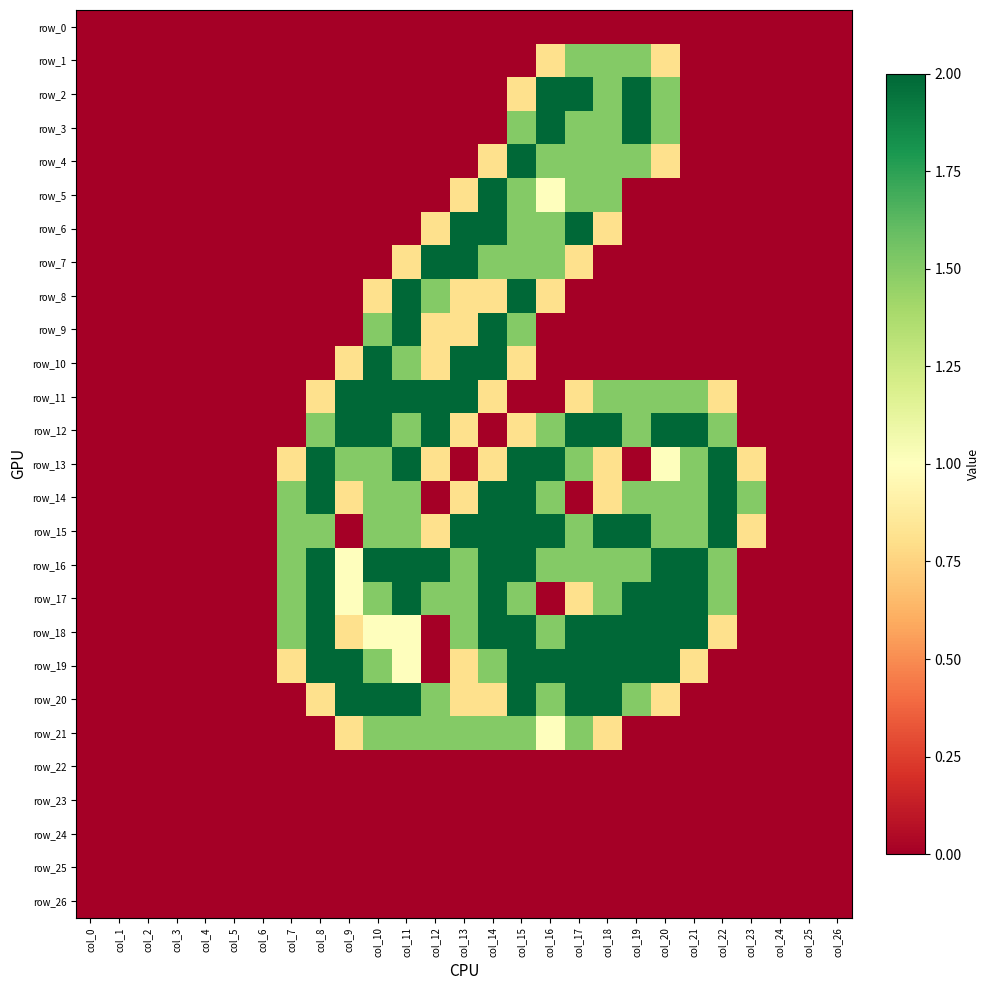

At how many categories does at least one series exceed 0?

17